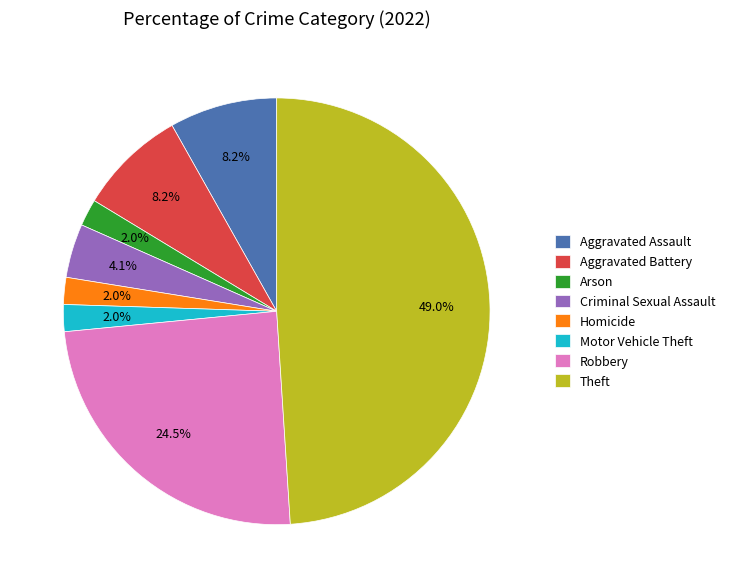

To the nearest percent, what is the average slice percentage?

12%